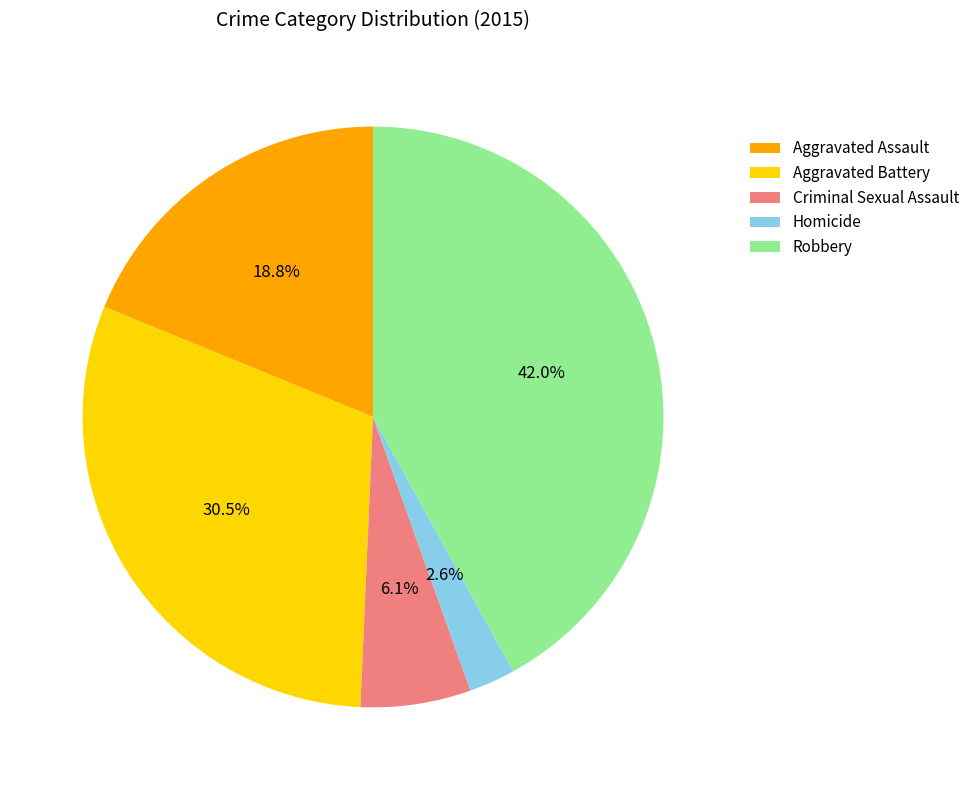

Is the sum of Homicide and Aggravated Battery greater than half?

No